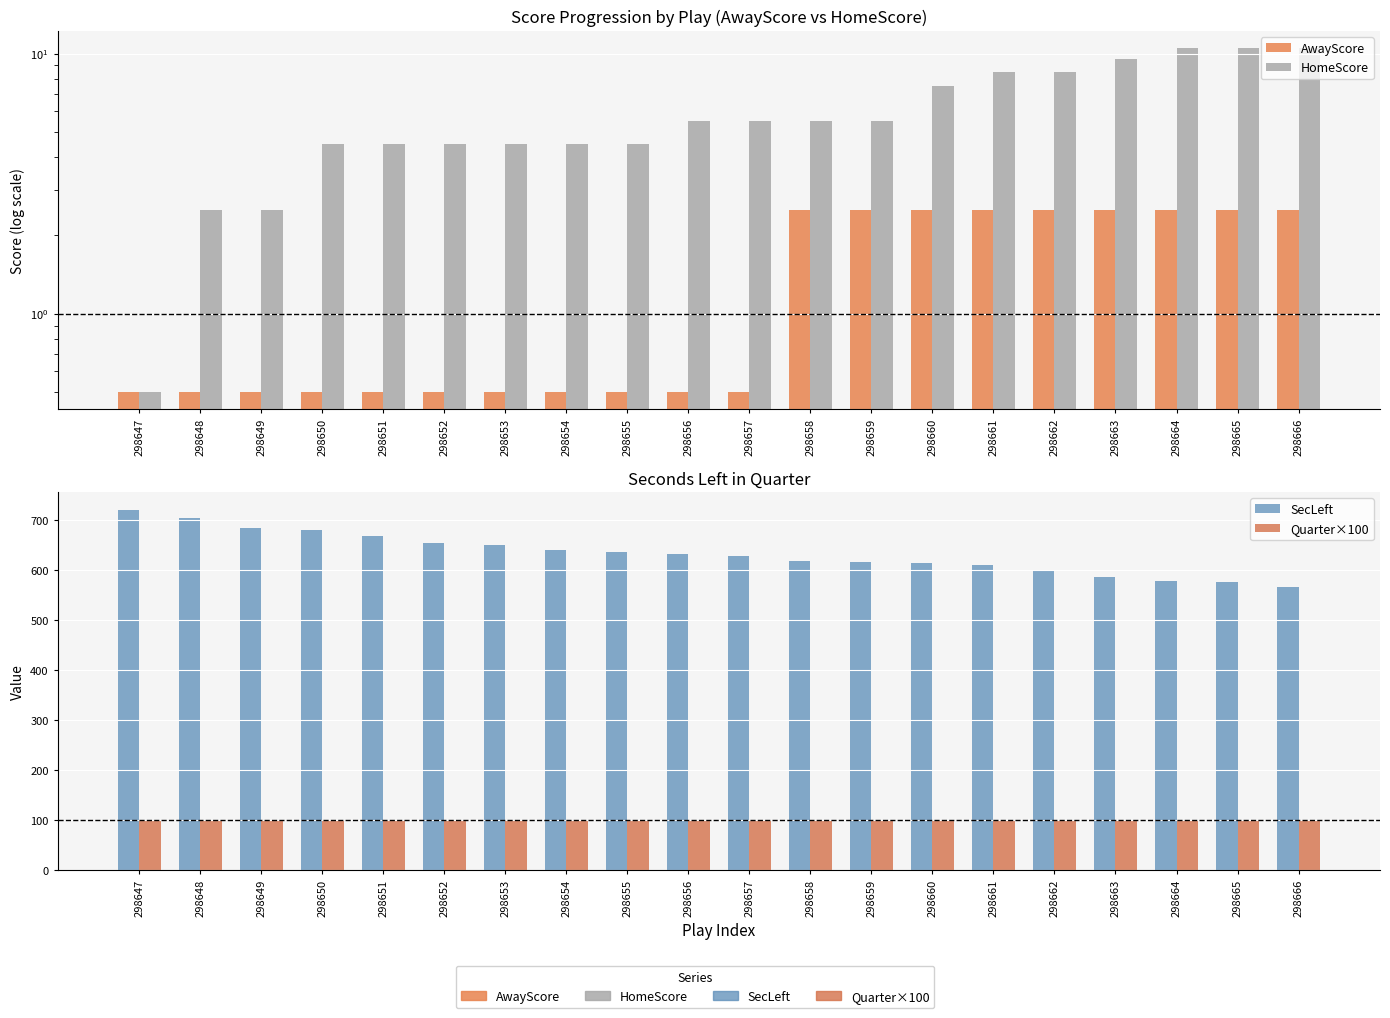

Which series has the largest total across all categories?

SecLeft